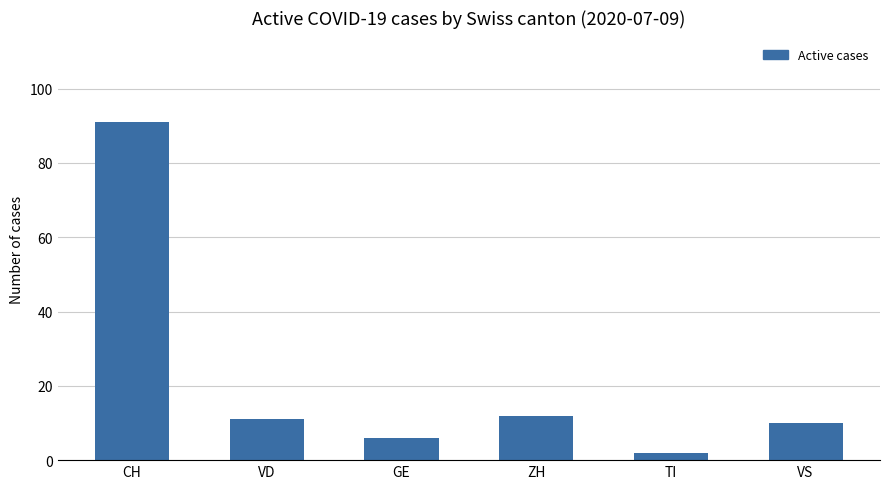

Rank the categories by value from highest to lowest.

CH, ZH, VD, VS, GE, TI